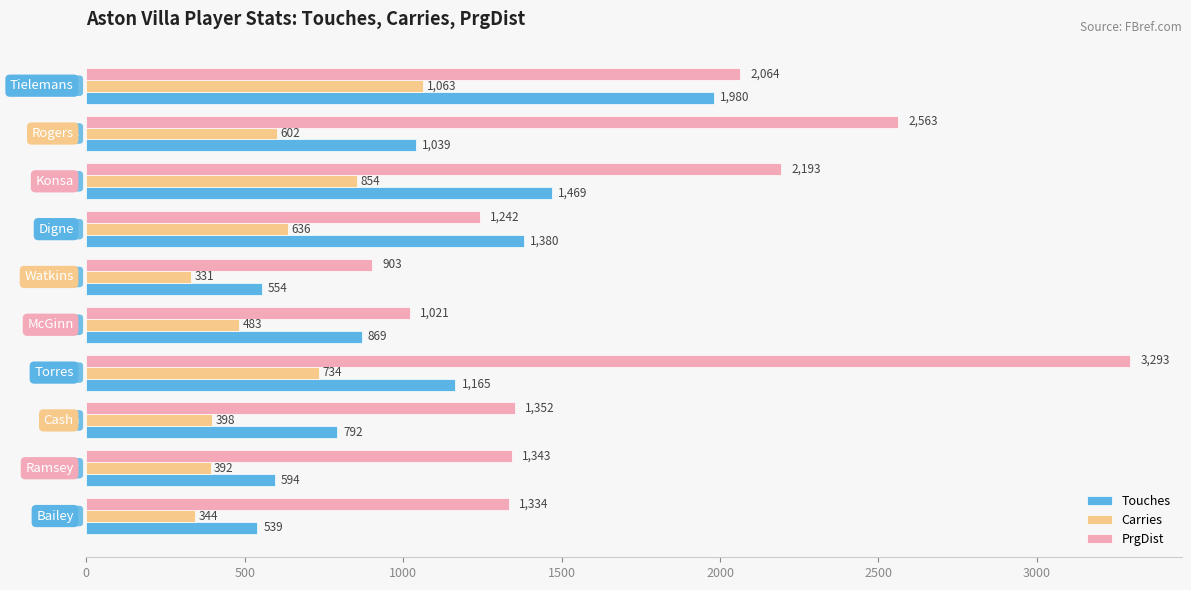

What is the difference between the maximum and second lowest values in the Carries series?

719